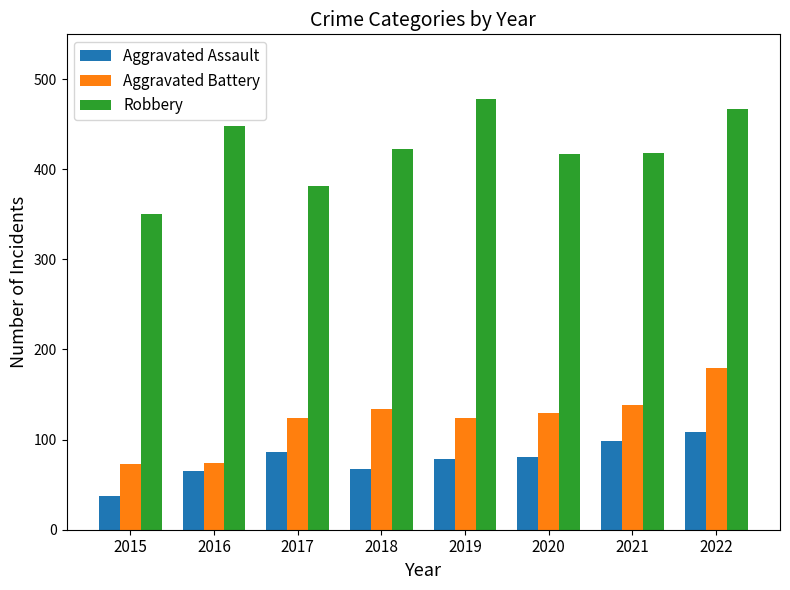

Which series changed the most between 2015 and 2020?

Robbery